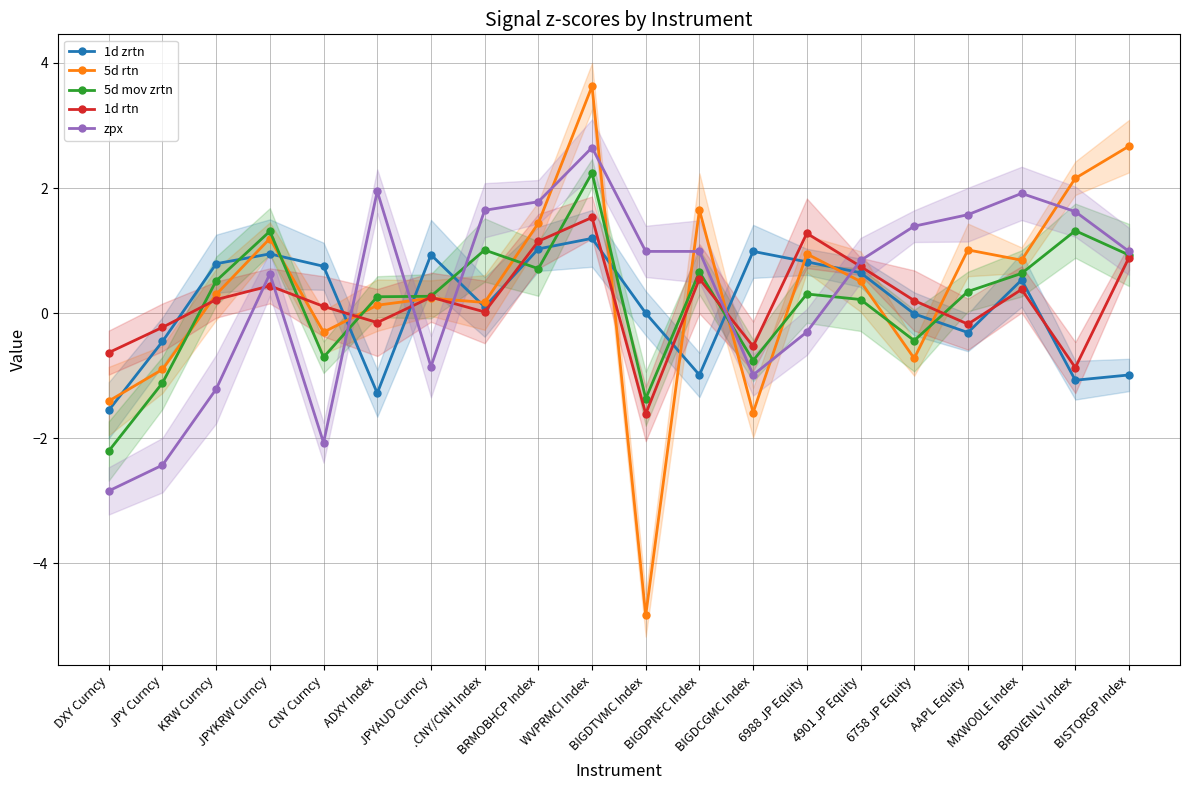

Which category has the highest value in the 5d rtn series?

WVPRMCI Index